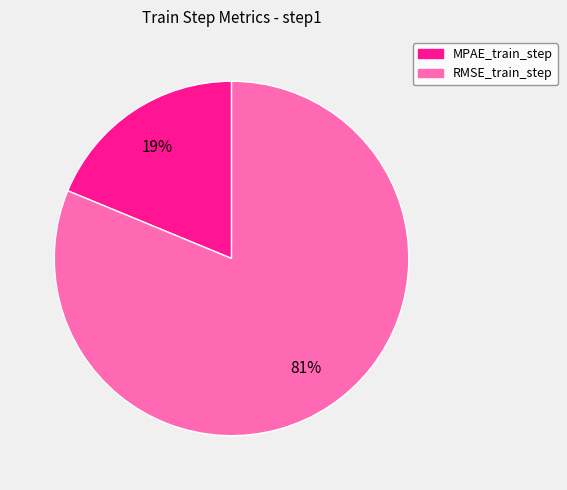

To the nearest percent, what percentage of the pie is MPAE_train_step?

19%